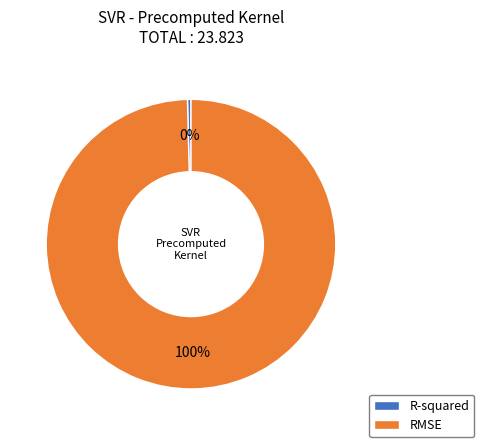

What is the largest slice in the pie chart?

RMSE